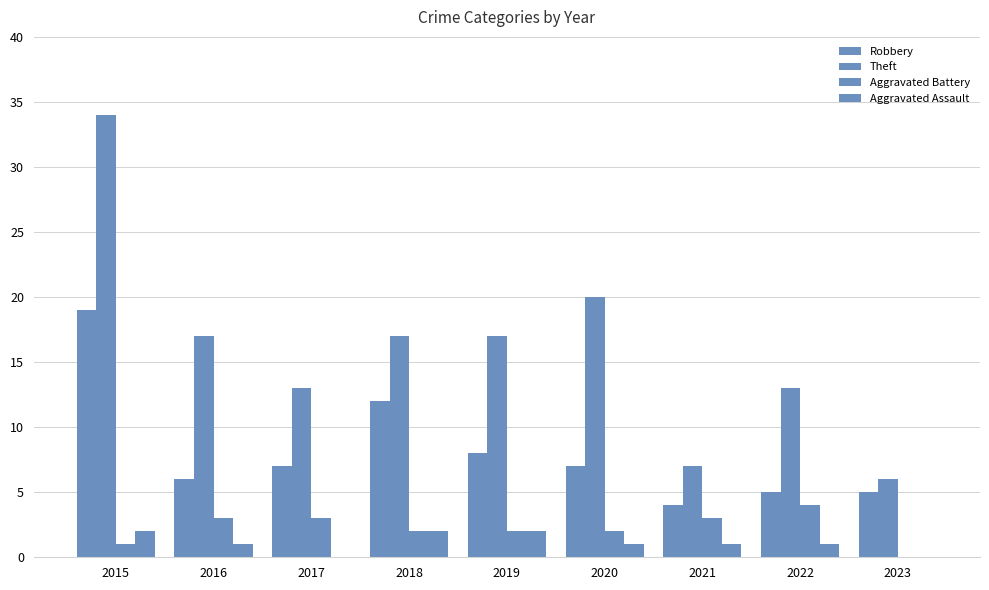

Does the chart contain stacked bars?

No